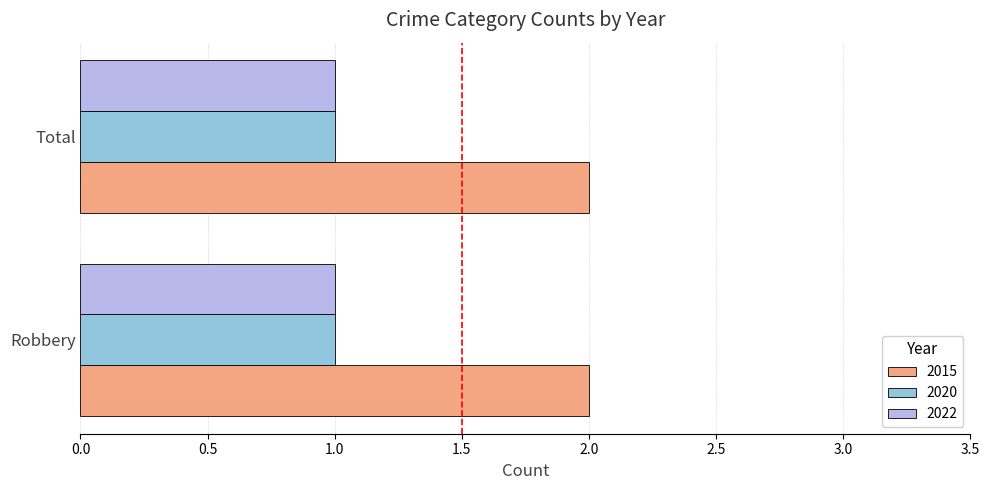

Which series has the largest total across all categories?

2015